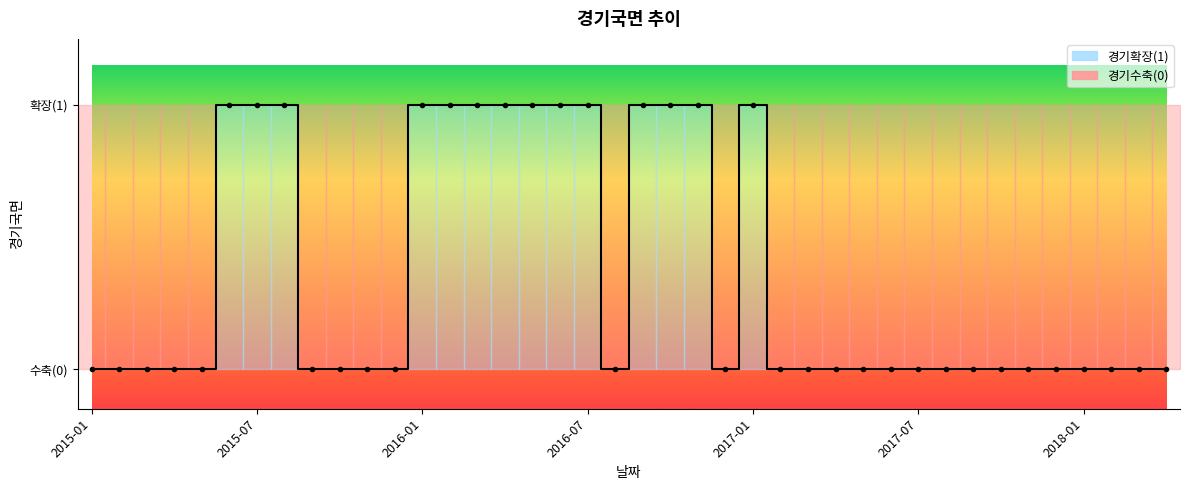

The chart shows a value of 0 at 2016-10-01. True or false?

False